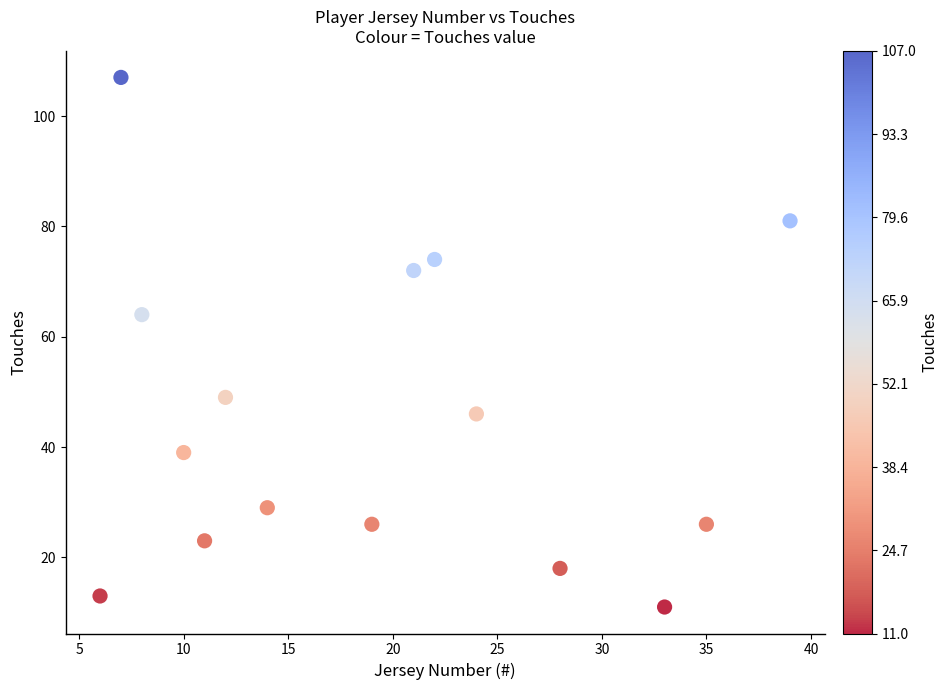

What Y value in the scatter plot is closest to 59?

64